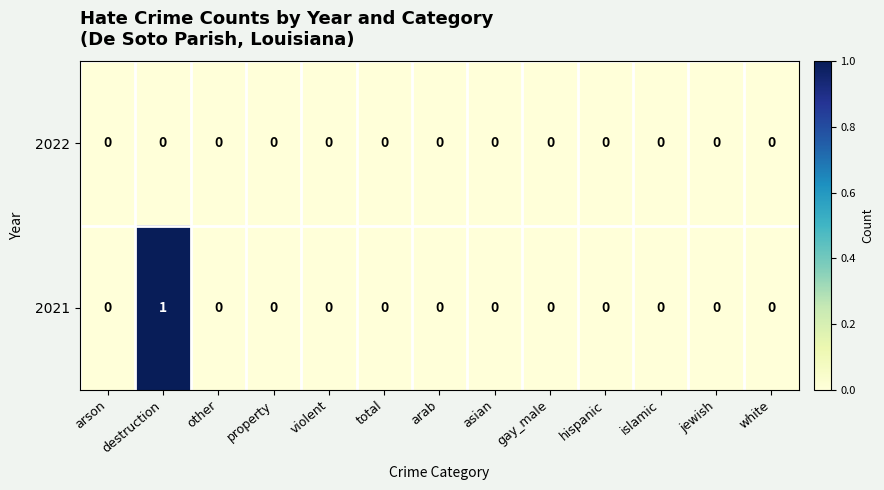

List the series in order of their peak value, highest first.

2021, 2022